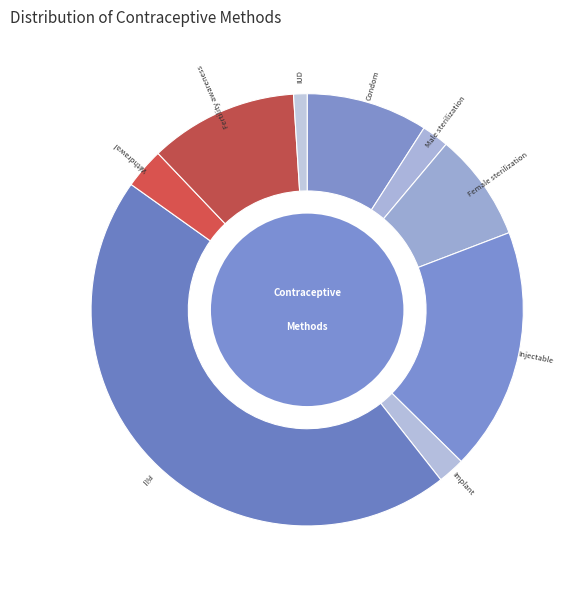

The Injectable slice represents 18% of the pie. True or false?

True